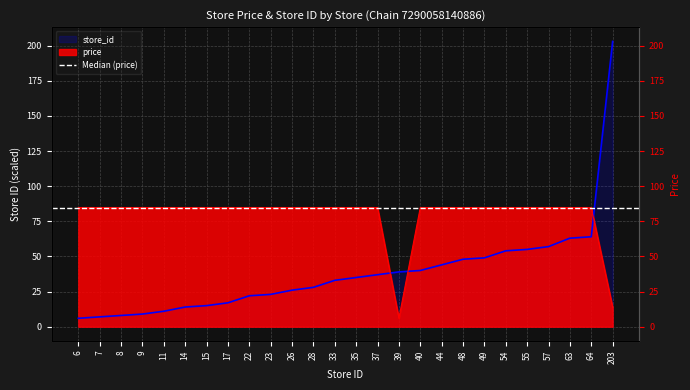

At how many categories does at least one series exceed 76?

25